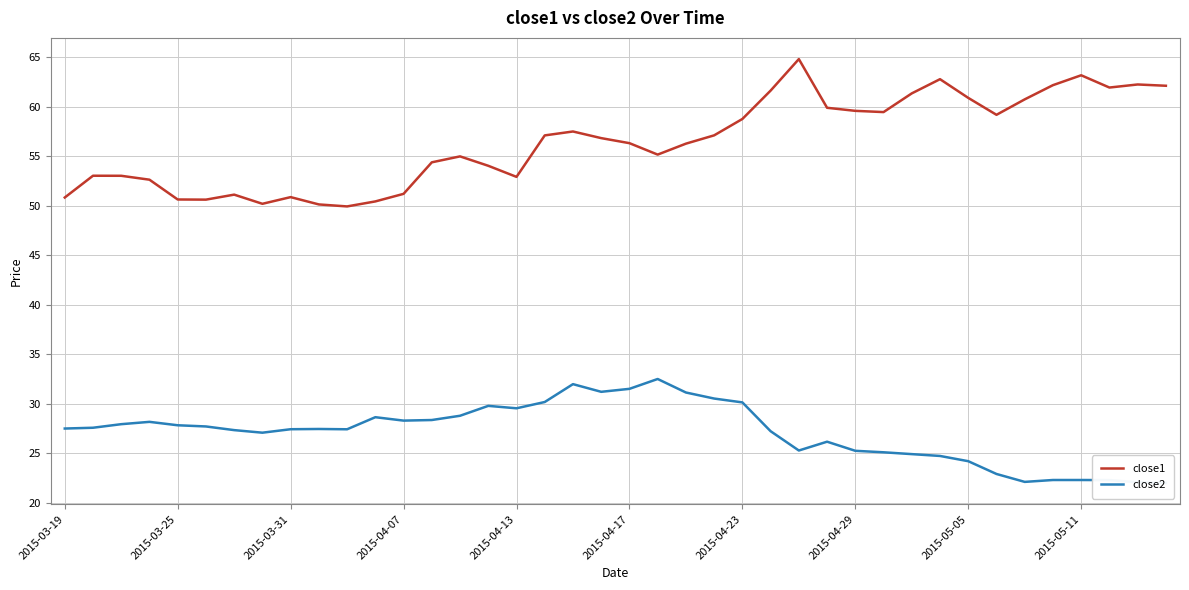

What is the minimum value for close1?

49.9